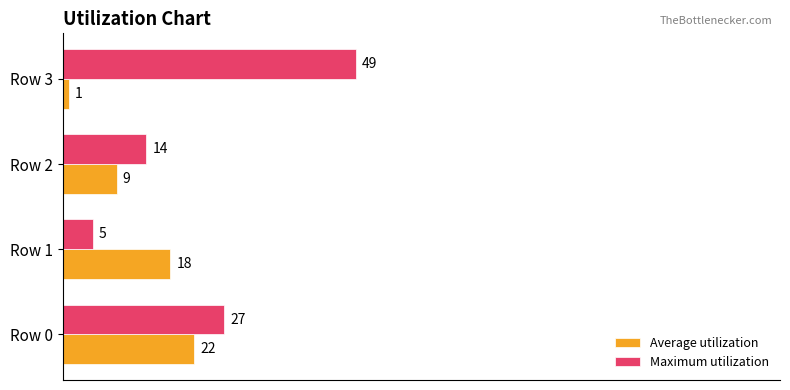

Is it true that Maximum utilization equals 49 at Row 3?

True